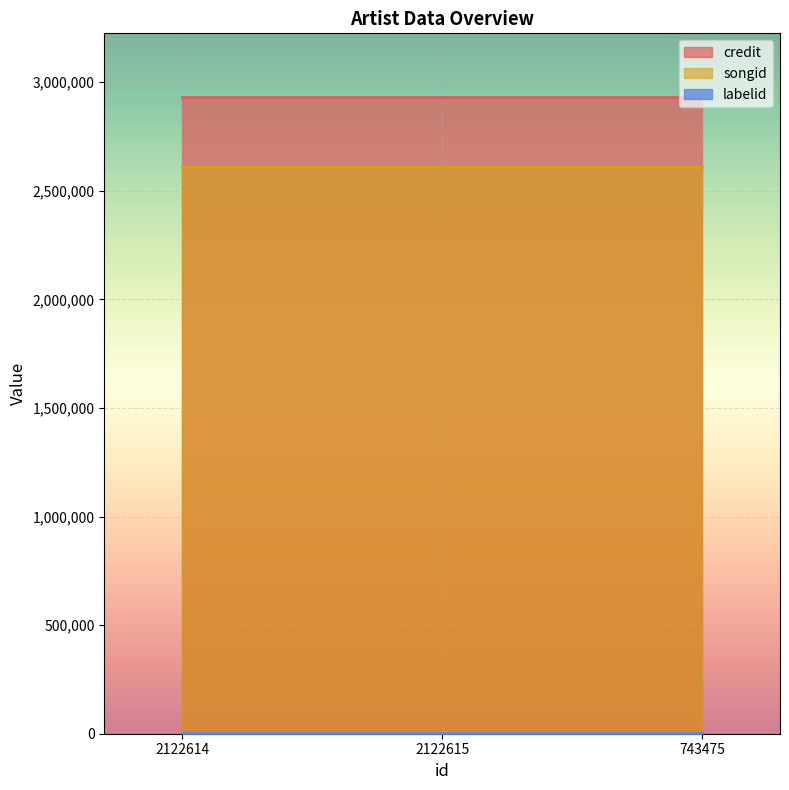

What is the sum of the labelid values at 2122615 and 743475?

6534